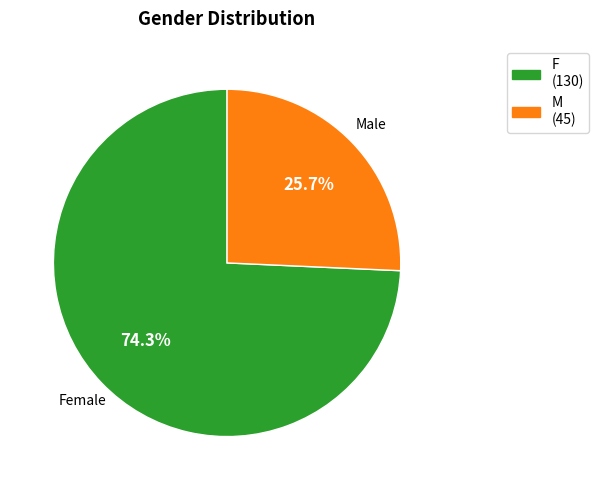

The F slice represents 62% of the pie. True or false?

False